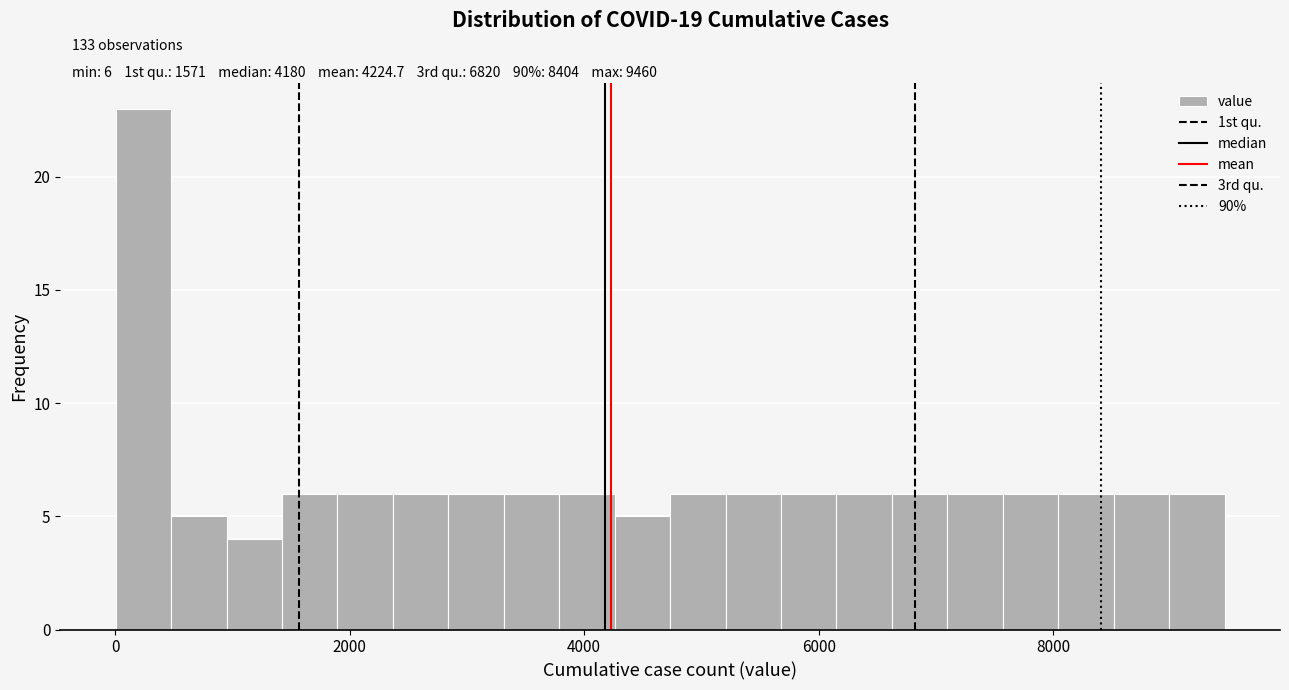

Around what value on the x-axis is the tallest bar? Give the approximate position of its centre, as read against the axis.

200